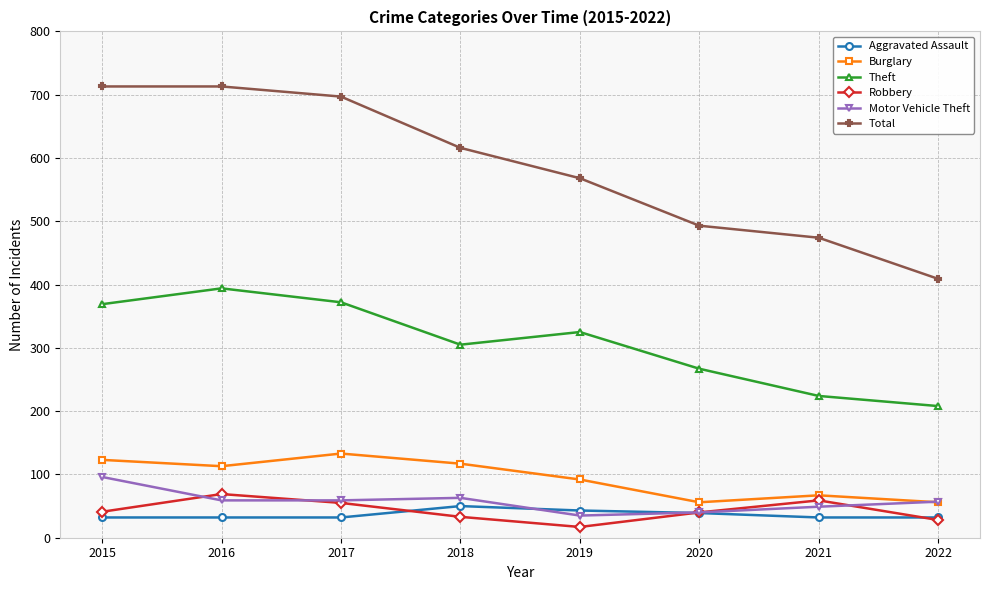

What is the total value across all series at 2019?

1080